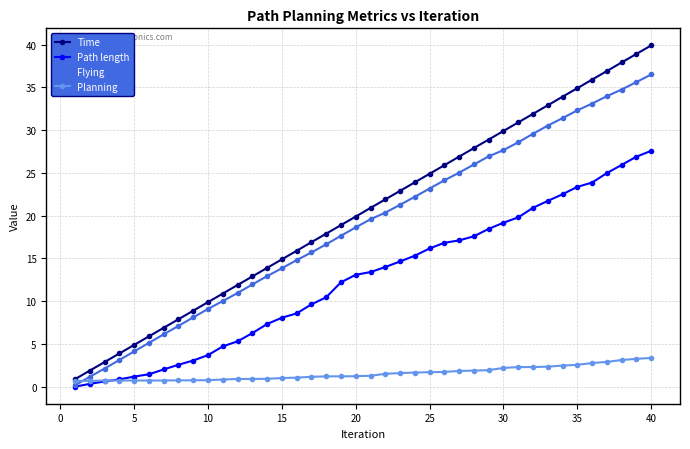

True or false: Time and Path length intersect in this chart.

False